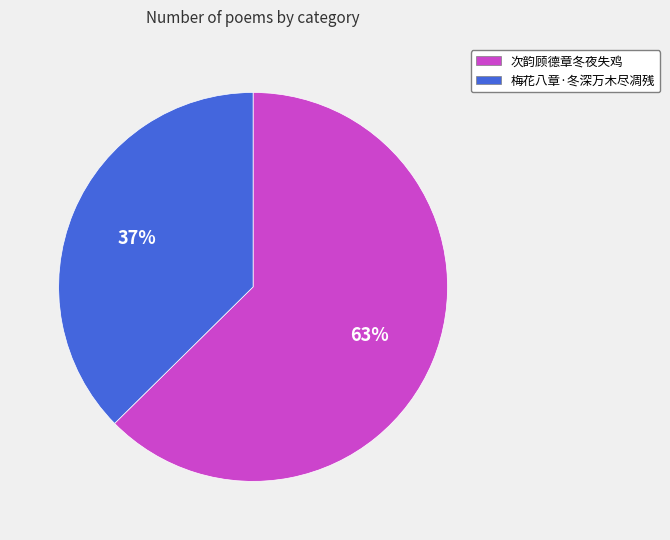

True or false: 次韵顾德章冬夜失鸡 accounts for 63% of the total.

True